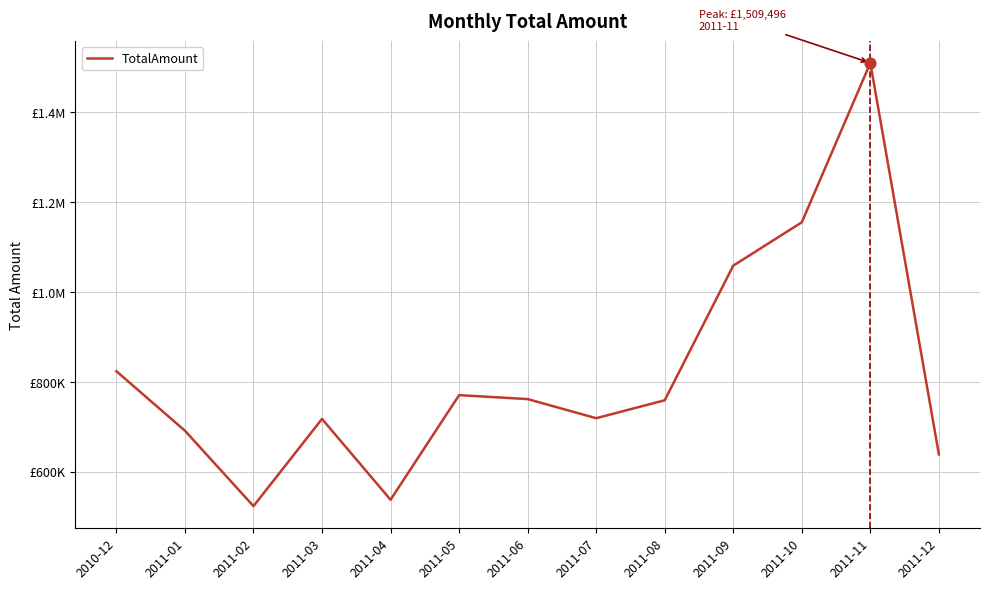

What is the ratio of the value at 2011-01 to the value at 2011-10?

0.6